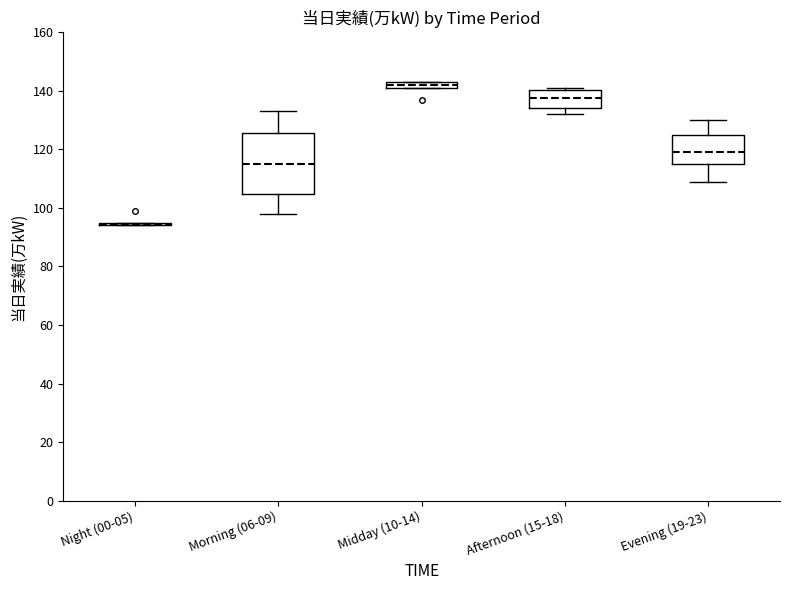

Where does the lower whisker of the box for Afternoon (15-18) end on the y-axis? The values are not printed on the chart, so give them approximately, as read against the axis.

132